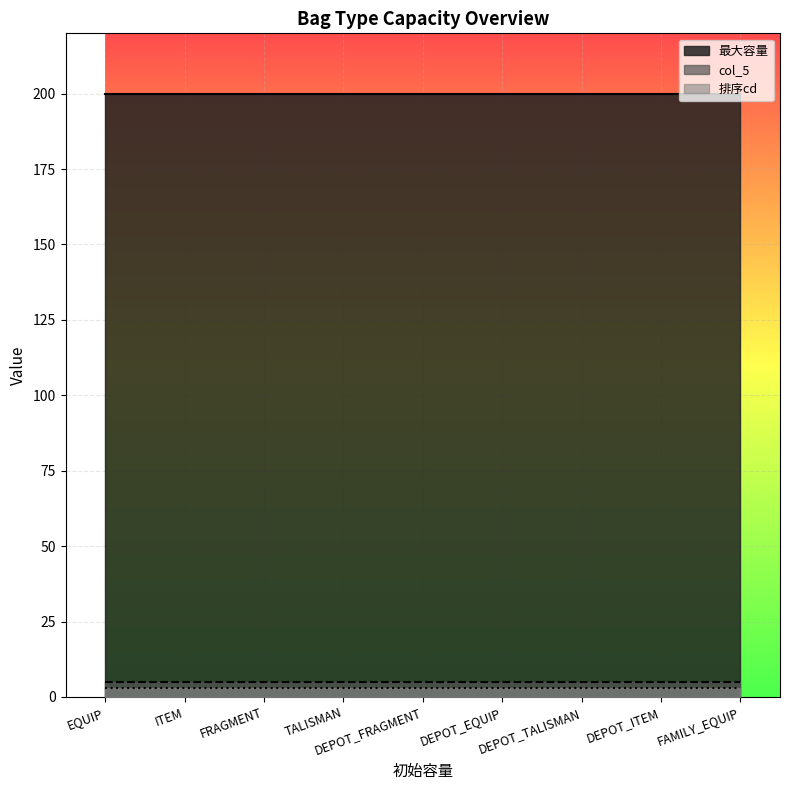

Reading left to right, extract all data points from this chart.

最大容量: 200	200	200	200	200	200	200	200	200
col_5: 5	5	5	5	5	5	5	5	5
排序cd: 3	3	3	3	3	3	3	3	3